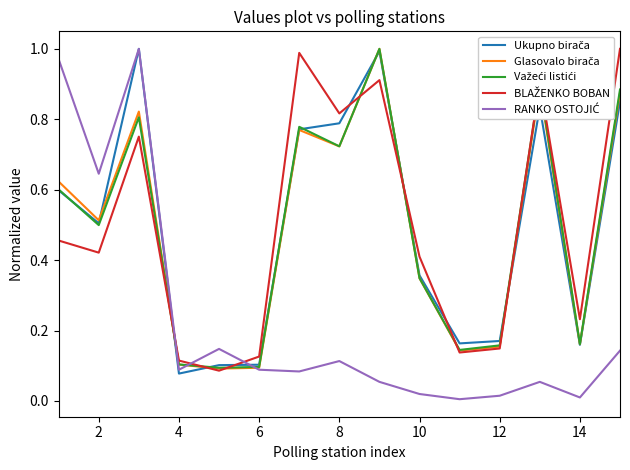

True or false: Glasovalo birača has more than 0 interior local peaks.

True